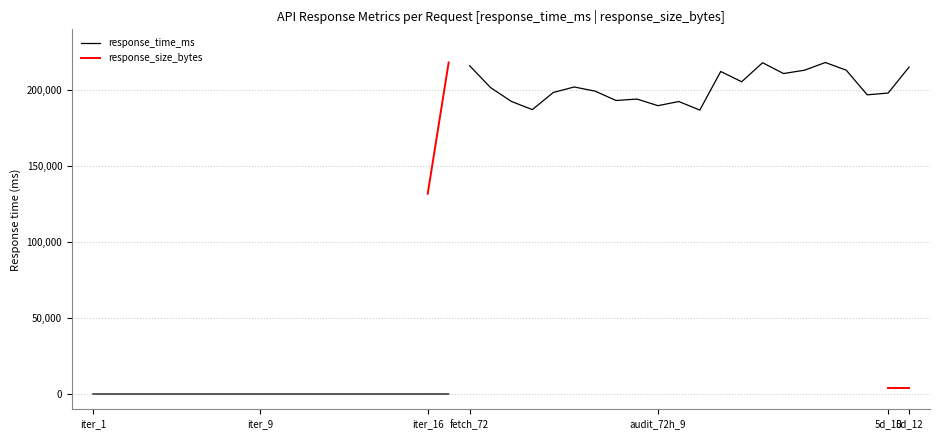

True or false: response_size_bytes has more than 1 points higher than both neighbors.

True